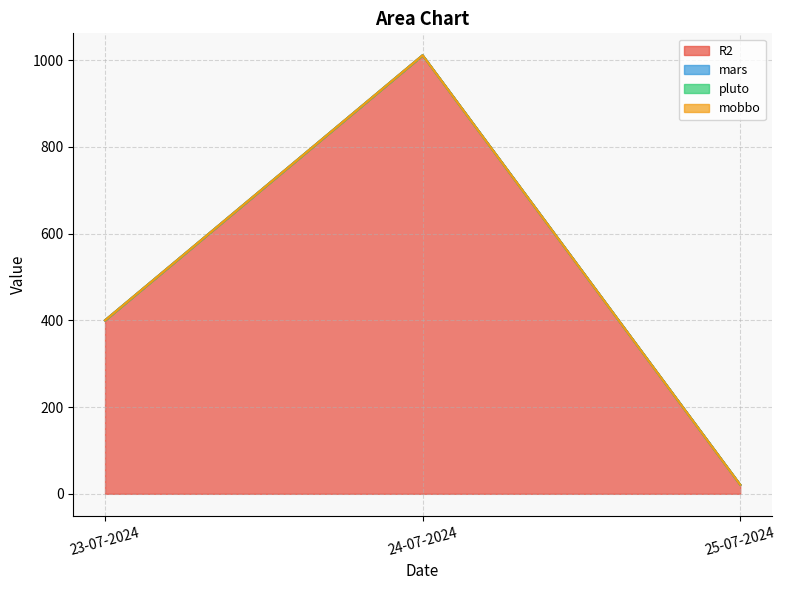

What is the approximate value of R2 at 24-07-2024?

1011